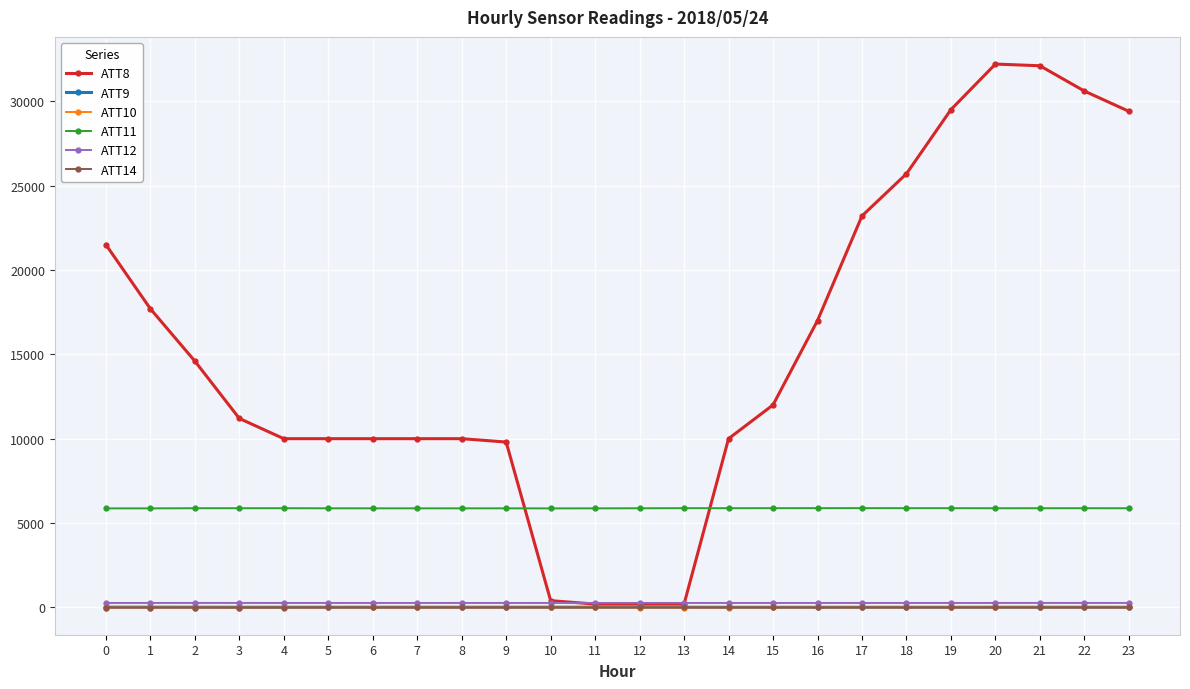

True or false: ATT10 has more than 1 points higher than both neighbors.

True